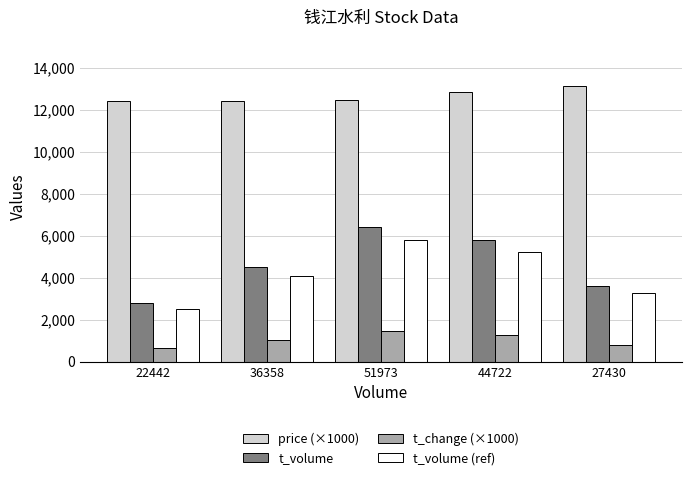

Which series has the largest range (max minus min)?

t_volume